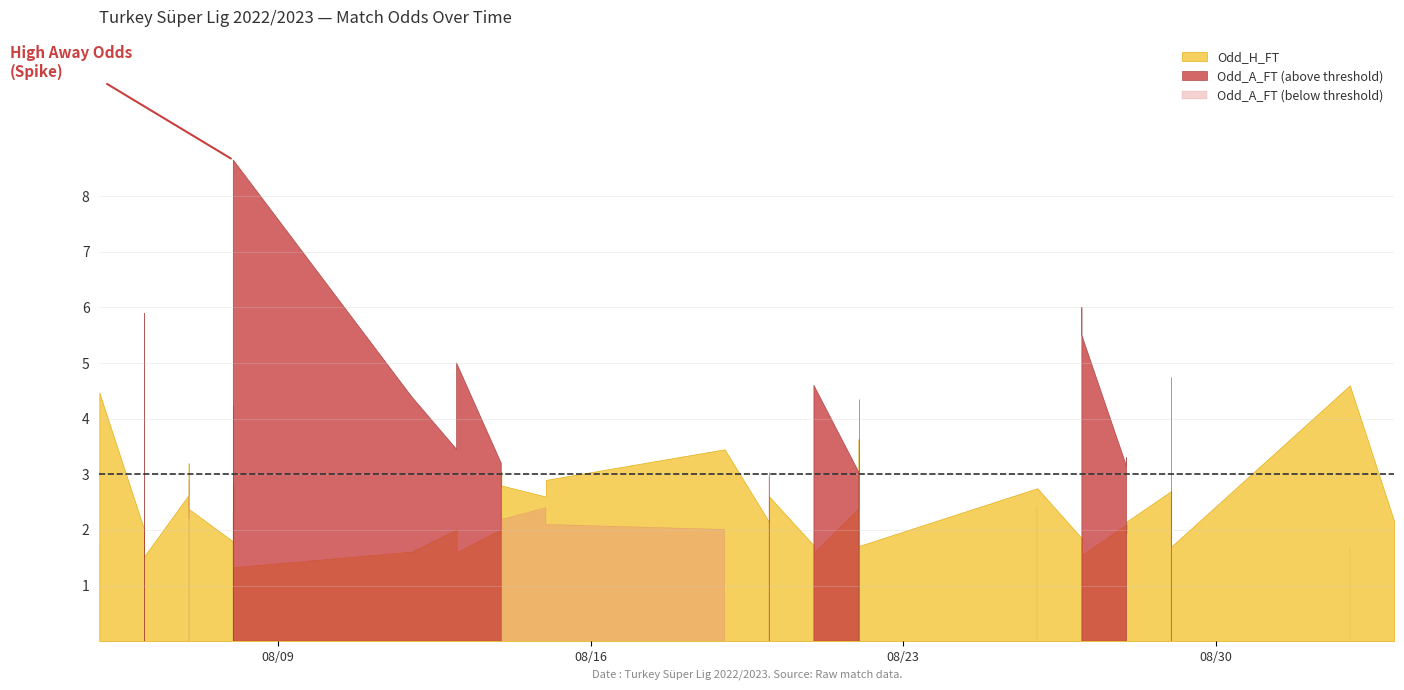

What is the difference between the second highest and minimum values in the Odd_H_FT series?

3.1